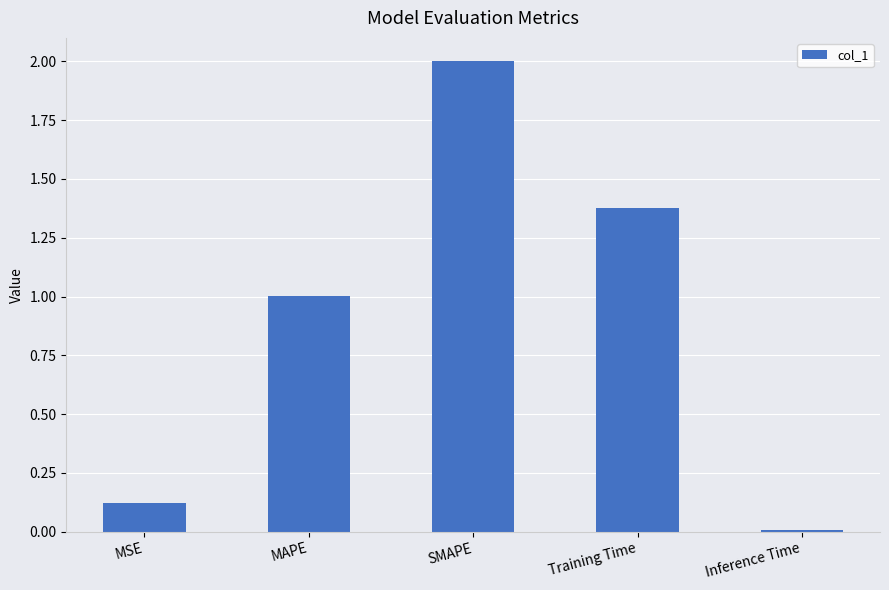

What is the ratio of the value at MAPE to the value at Training Time?

0.7